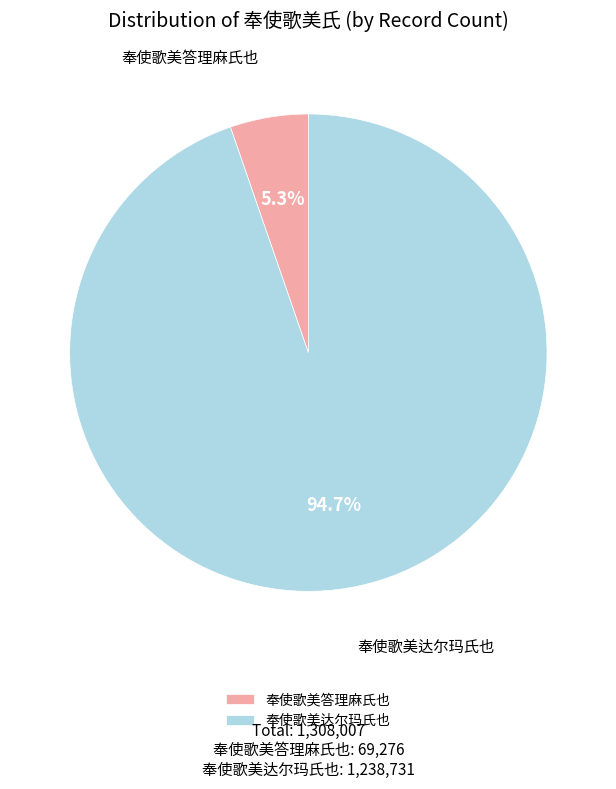

Is it true that 奉使歌美答理麻氏也 is 1% of the pie?

False